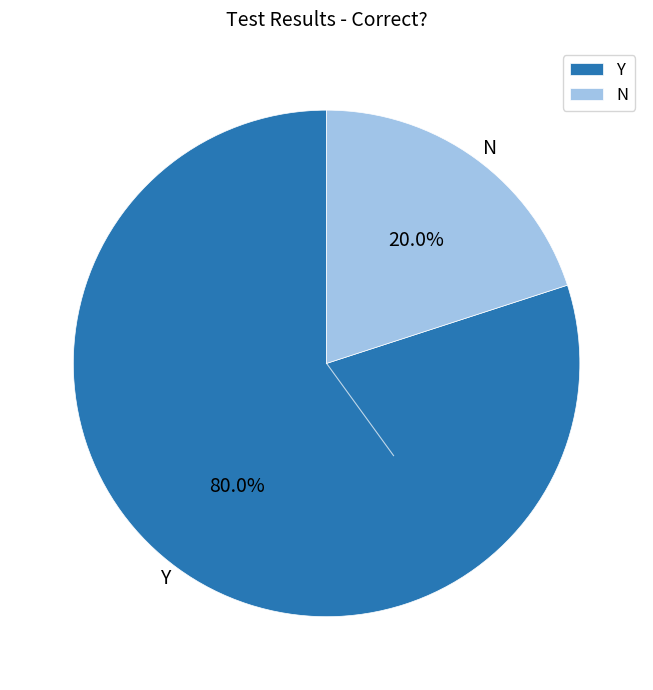

Which has a higher value, Y or N?

Y